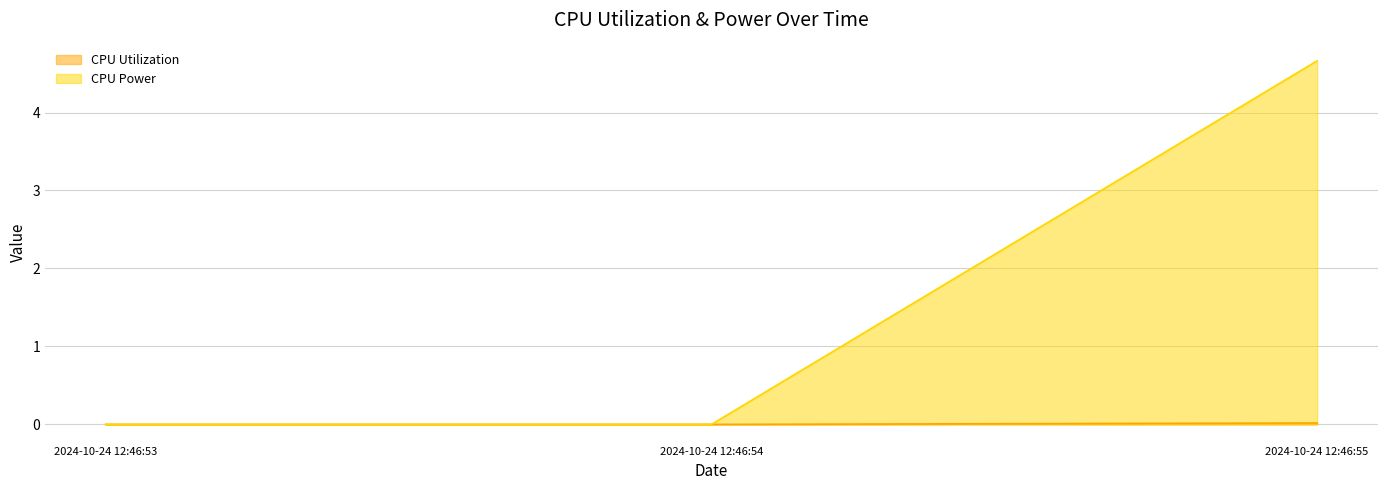

Reading left to right, transcribe all the data shown in this chart.

CPU Utilization: 2024-10-24 12:46:53=0.0	2024-10-24 12:46:54=0.0	2024-10-24 12:46:55=0.0
CPU Power: 2024-10-24 12:46:53=0.0	2024-10-24 12:46:54=0.0	2024-10-24 12:46:55=4.7